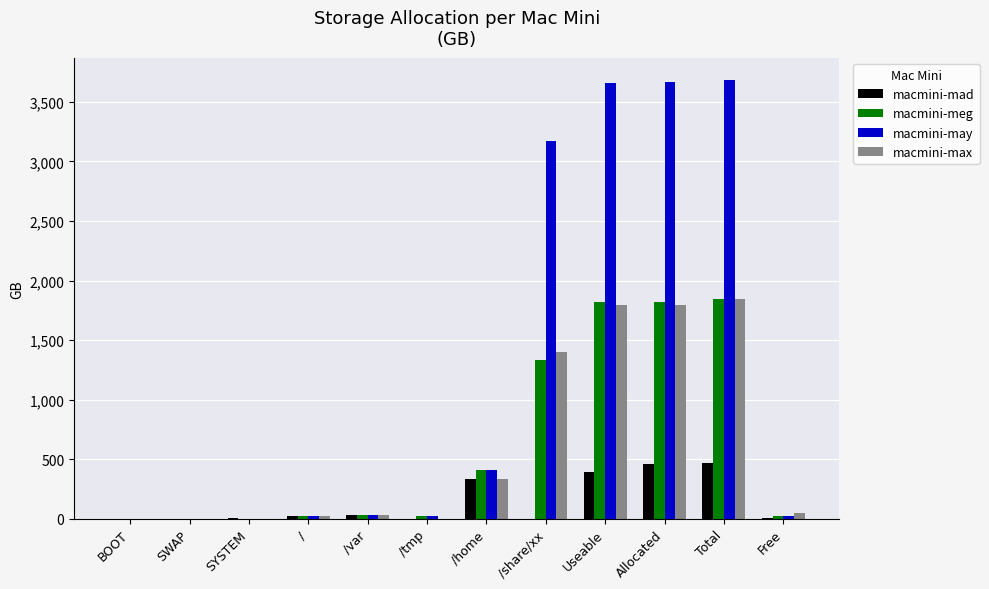

The macmini-may series shows 3662.9 at Allocated. True or false?

True